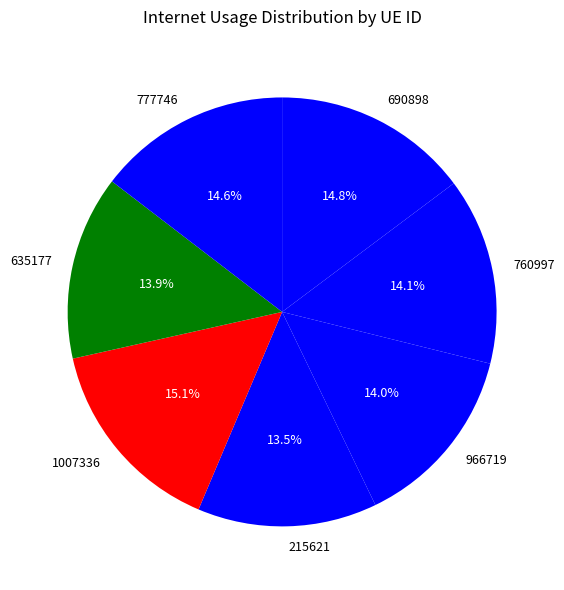

To the nearest percent, what is the difference between the largest and smallest slice percentages?

2%